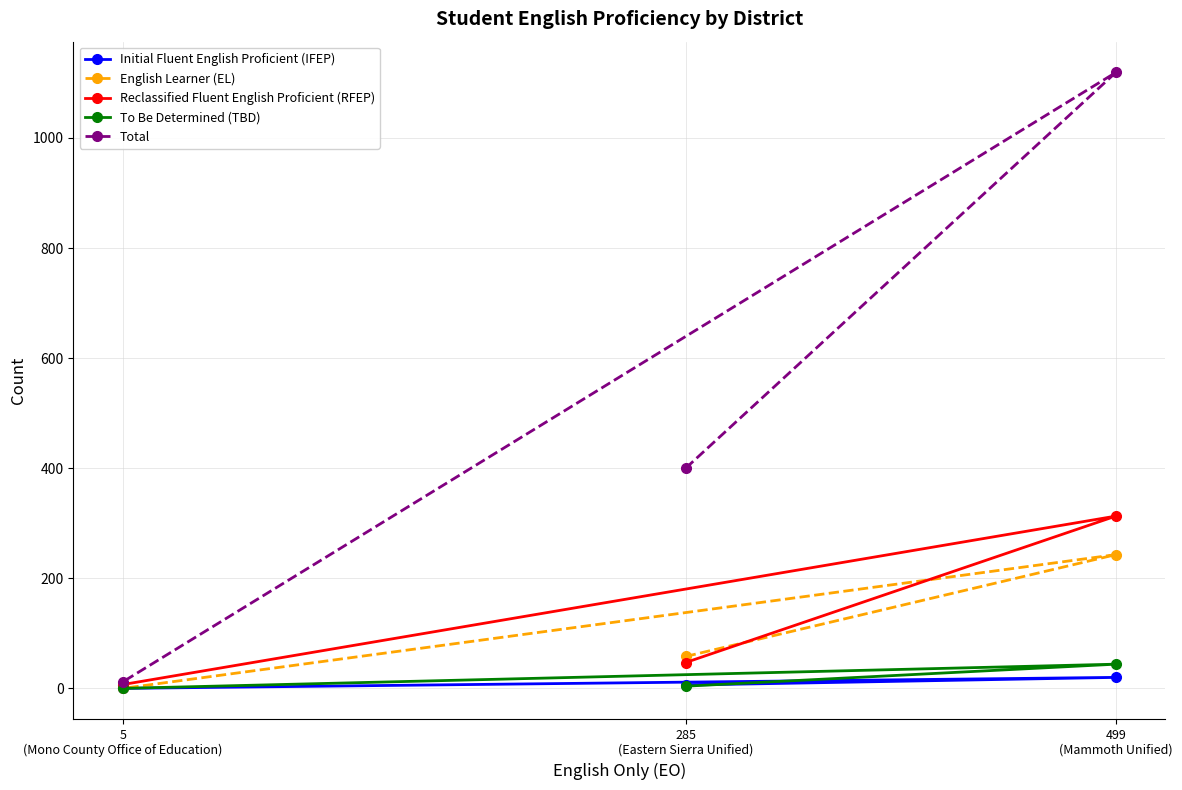

What position from the left is 499
(Mammoth Unified)?

3